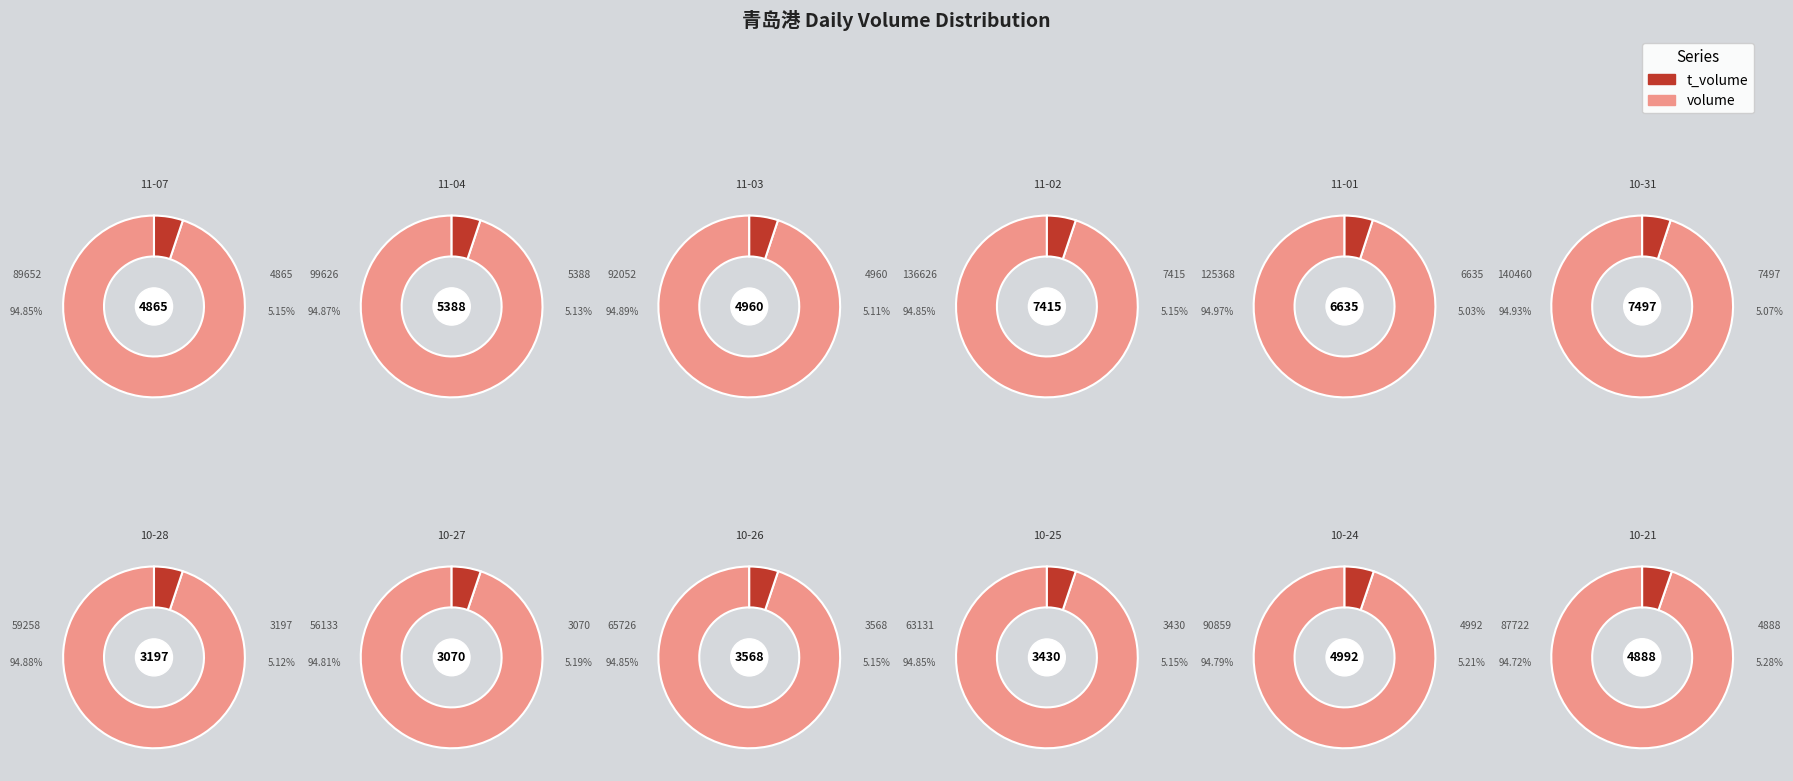

How many slices are in this pie chart?

12